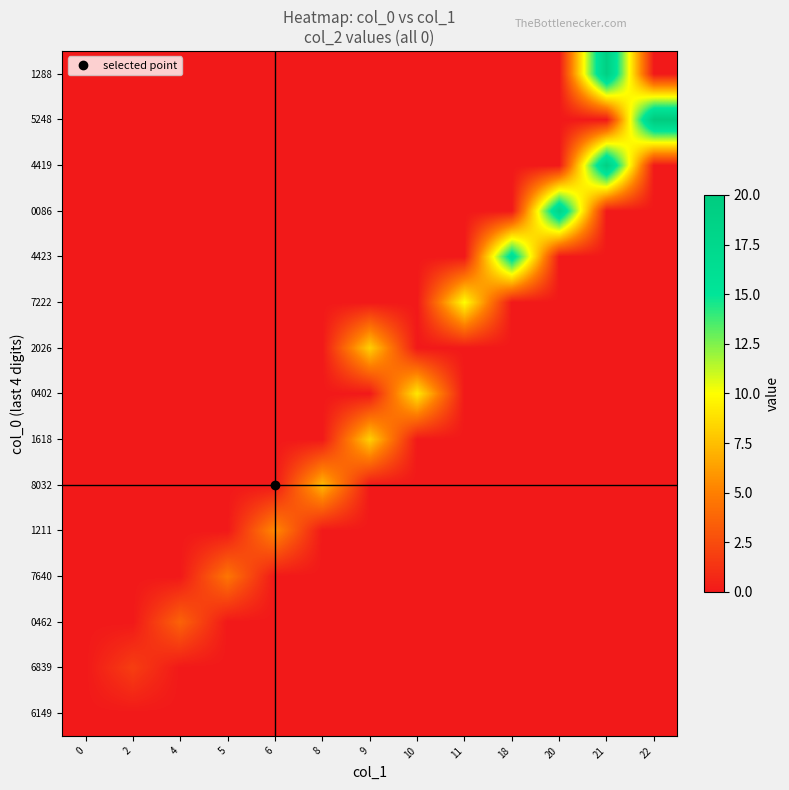

Reading left to right, list all the values displayed in this chart.

row_0: 0.0	0.0	0.0	0.0	0.0	0.0	0.0	0.0	0.0	0.0	0.0	0.0	0.0
row_1: 0.0	1.8	0.0	0.0	0.0	0.0	0.0	0.0	0.0	0.0	0.0	0.0	0.0
row_2: 0.0	0.0	3.6	0.0	0.0	0.0	0.0	0.0	0.0	0.0	0.0	0.0	0.0
row_3: 0.0	0.0	0.0	4.5	0.0	0.0	0.0	0.0	0.0	0.0	0.0	0.0	0.0
row_4: 0.0	0.0	0.0	0.0	5.5	0.0	0.0	0.0	0.0	0.0	0.0	0.0	0.0
row_5: 0.0	0.0	0.0	0.0	0.0	7.3	0.0	0.0	0.0	0.0	0.0	0.0	0.0
row_6: 0.0	0.0	0.0	0.0	0.0	0.0	8.2	0.0	0.0	0.0	0.0	0.0	0.0
row_7: 0.0	0.0	0.0	0.0	0.0	0.0	0.0	9.1	0.0	0.0	0.0	0.0	0.0
row_8: 0.0	0.0	0.0	0.0	0.0	0.0	8.2	0.0	0.0	0.0	0.0	0.0	0.0
row_9: 0.0	0.0	0.0	0.0	0.0	0.0	0.0	0.0	10.0	0.0	0.0	0.0	0.0
row_10: 0.0	0.0	0.0	0.0	0.0	0.0	0.0	0.0	0.0	16.4	0.0	0.0	0.0
row_11: 0.0	0.0	0.0	0.0	0.0	0.0	0.0	0.0	0.0	0.0	18.2	0.0	0.0
row_12: 0.0	0.0	0.0	0.0	0.0	0.0	0.0	0.0	0.0	0.0	0.0	19.1	0.0
row_13: 0.0	0.0	0.0	0.0	0.0	0.0	0.0	0.0	0.0	0.0	0.0	0.0	20.0
row_14: 0.0	0.0	0.0	0.0	0.0	0.0	0.0	0.0	0.0	0.0	0.0	19.1	0.0